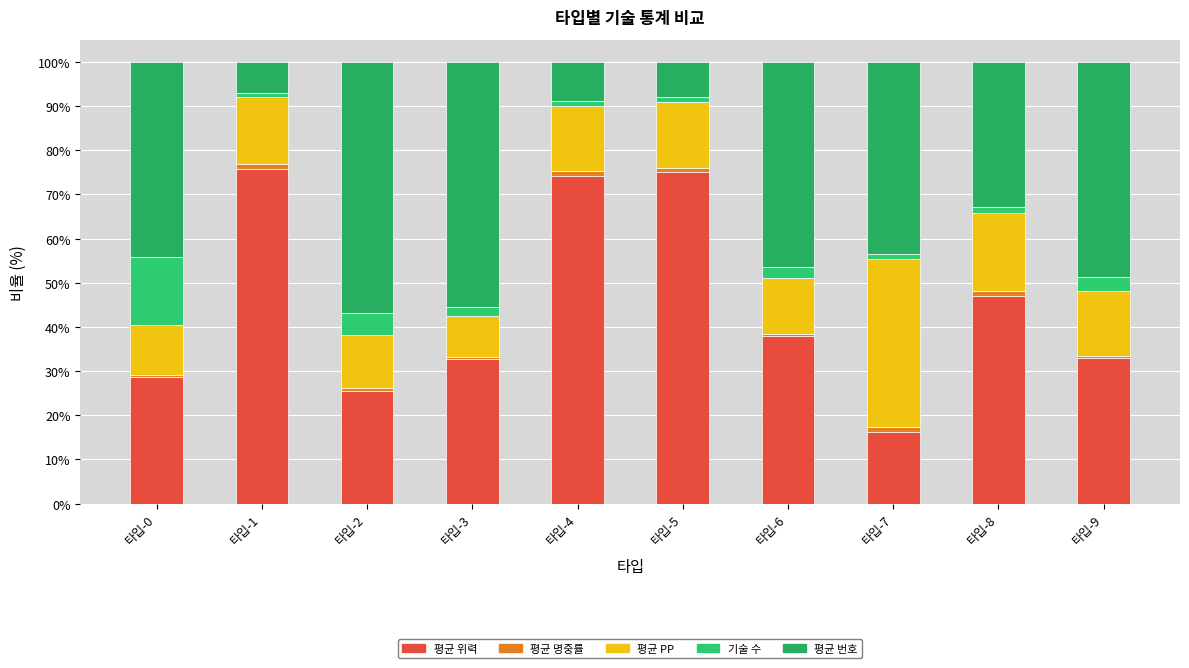

Count the number of categories in the chart.

10